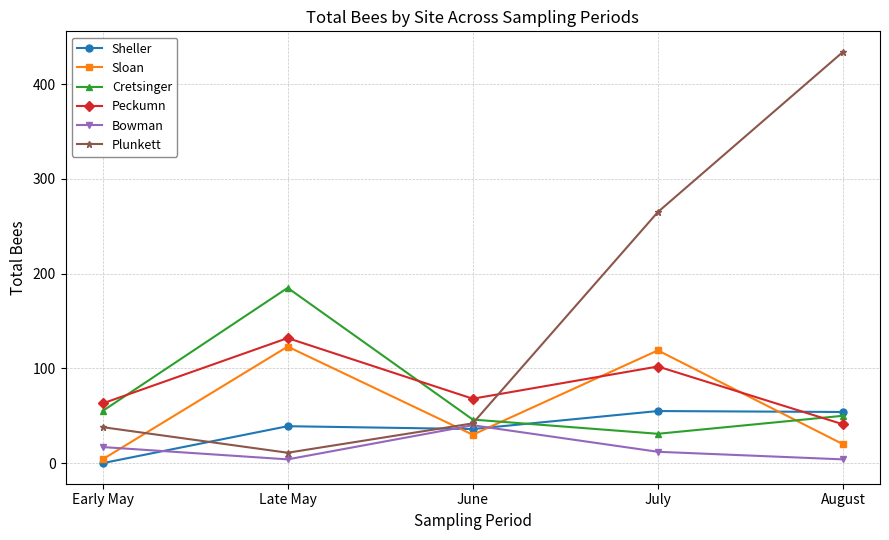

In Cretsinger, how many points are higher than both neighbors (excluding endpoints)?

1